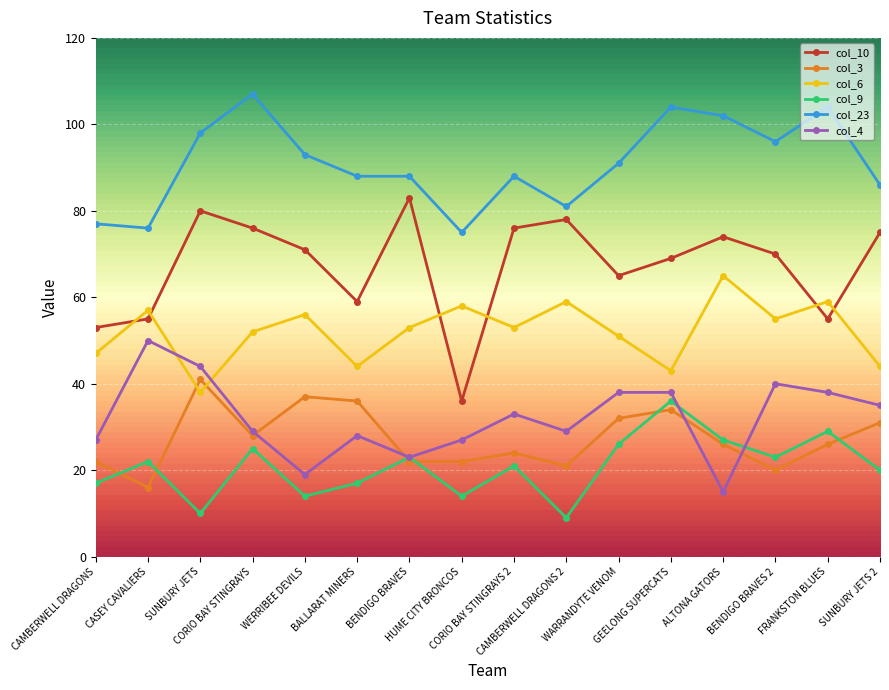

Which series changed the most between CORIO BAY STINGRAYS 2 and ALTONA GATORS?

col_4